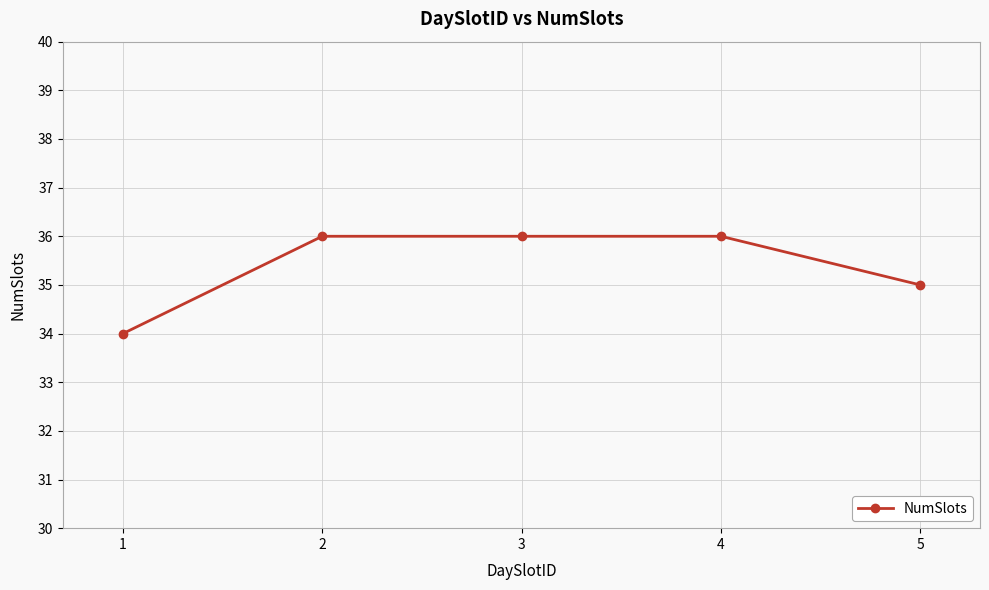

At which label is the value closest to 35?

5